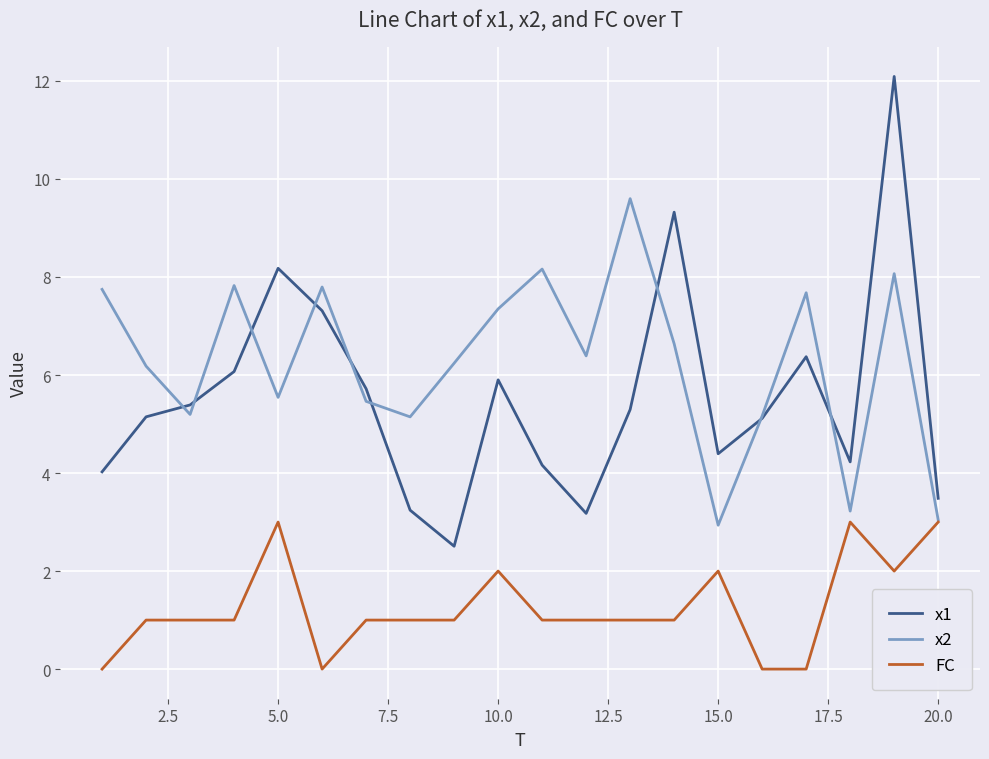

List the series in order of their peak value, highest first.

x1, x2, FC